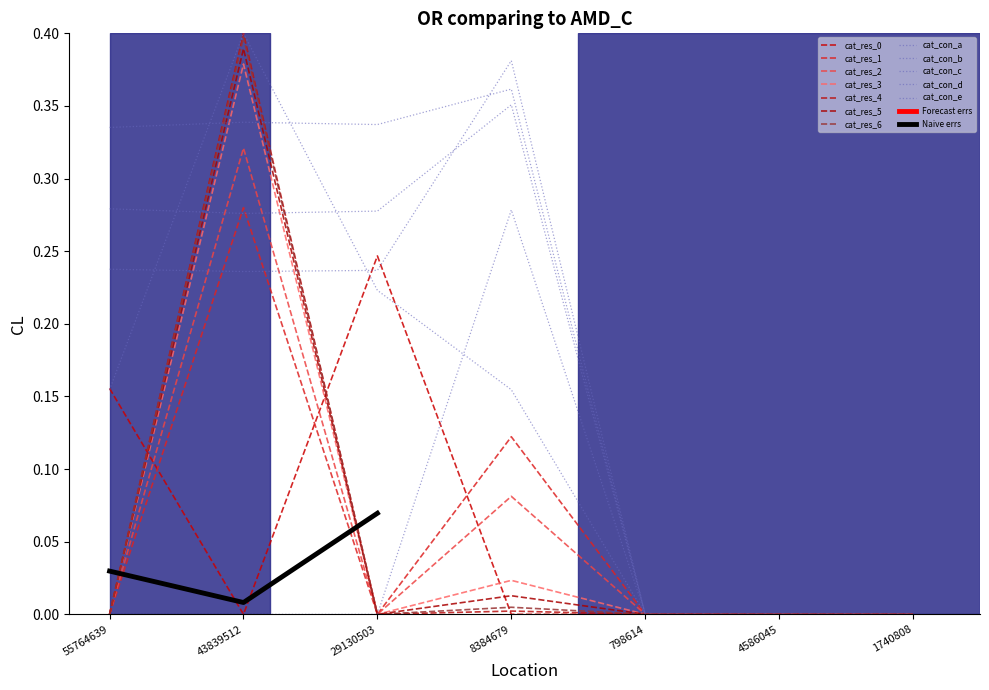

What position from the right is 4586045?

2